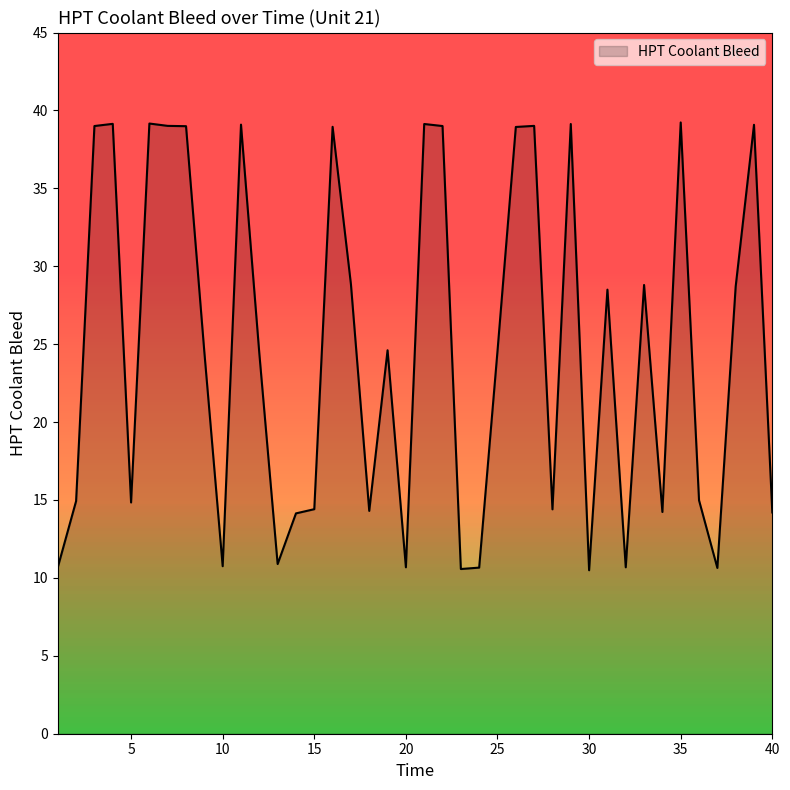

What is the greatest value displayed?

39.2